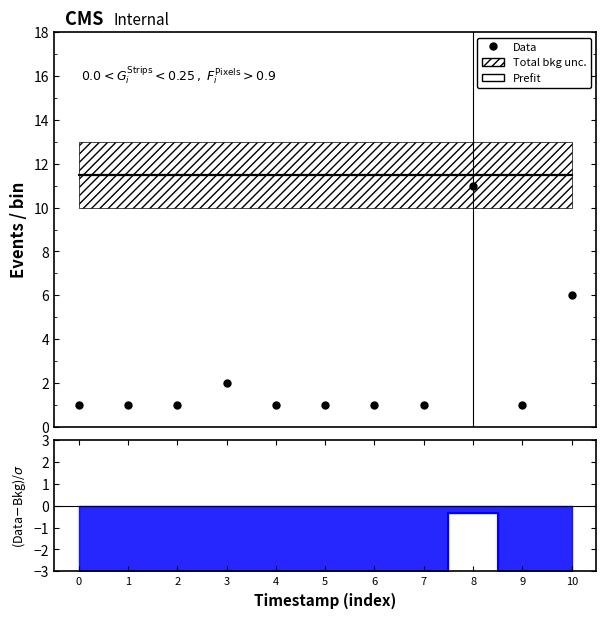

What is the smallest value displayed?

1